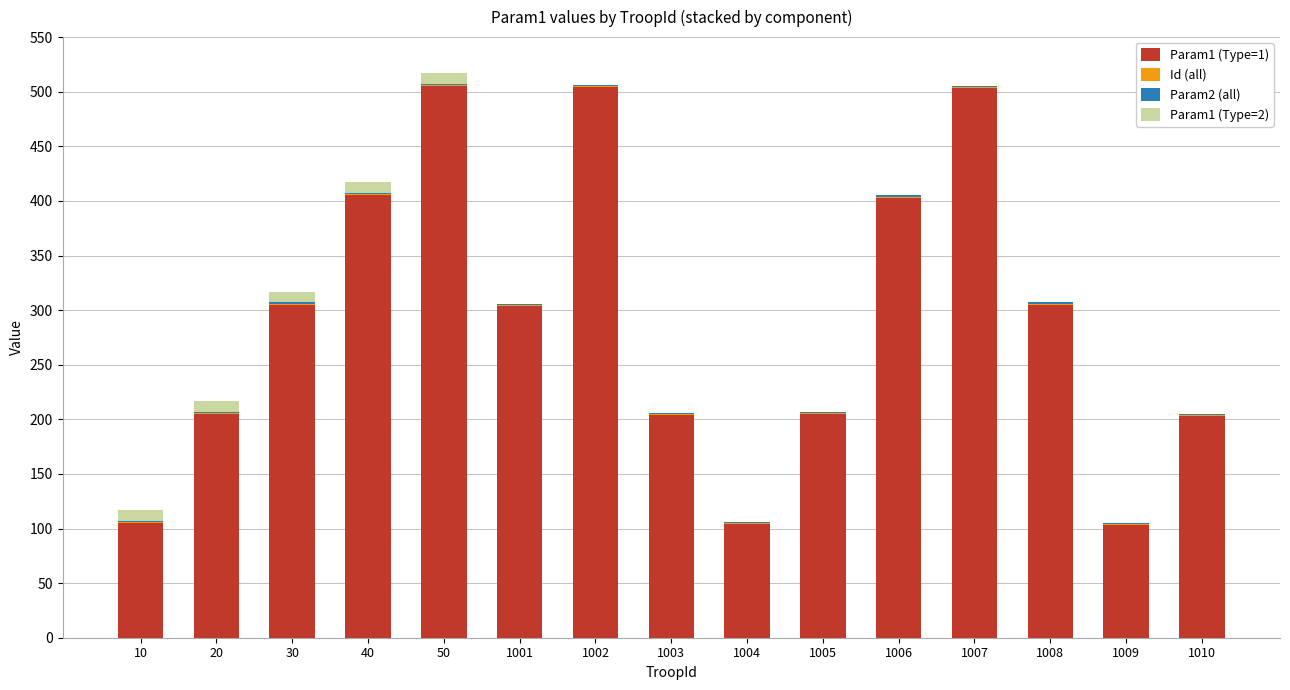

What is the total value across all series at 1010?

205